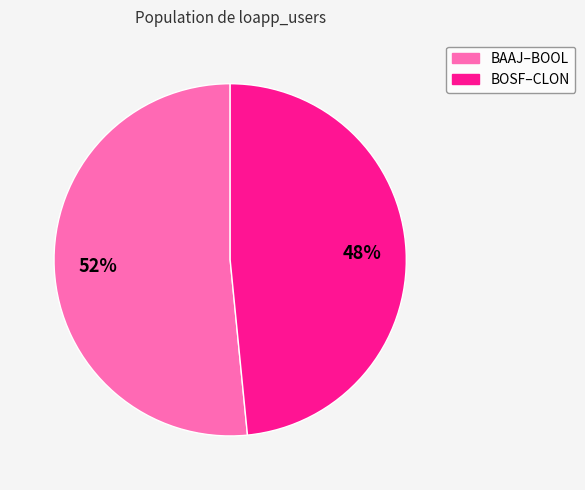

How many slices are in this pie chart?

2